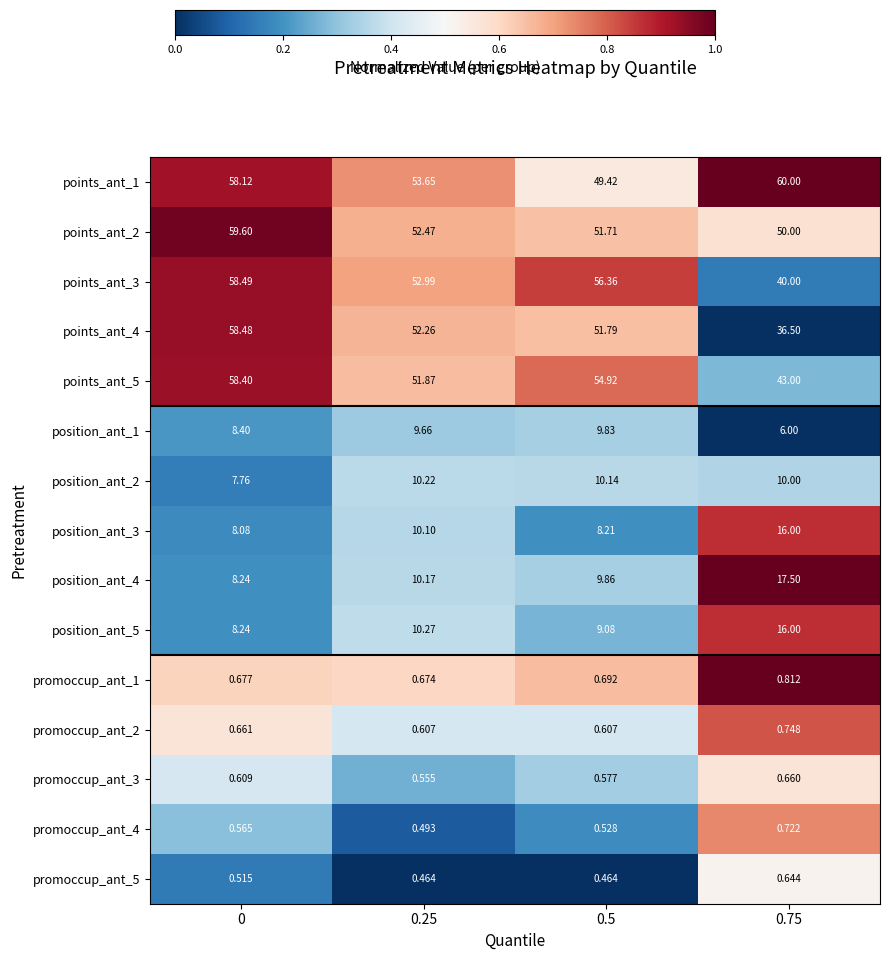

Is the value of points_ant_4 at 0.5 greater than the value of points_ant_3 at 0?

No